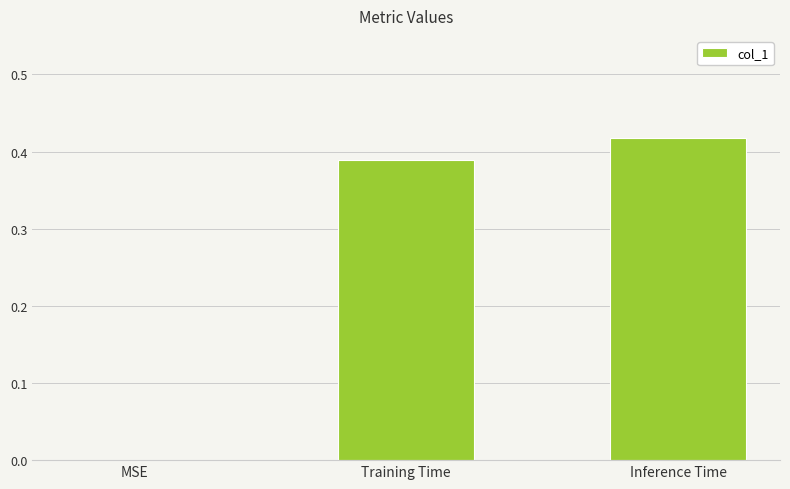

What is the sum of the values at Training Time and Inference Time?

0.8